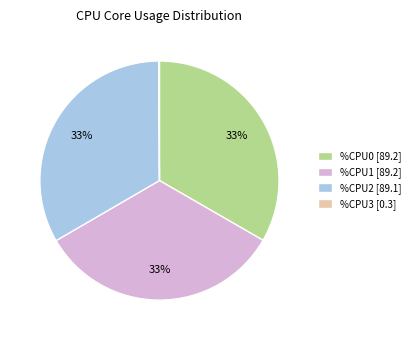

Combined, do %CPU1 [89.2] and %CPU0 [89.2] account for over 50%?

Yes